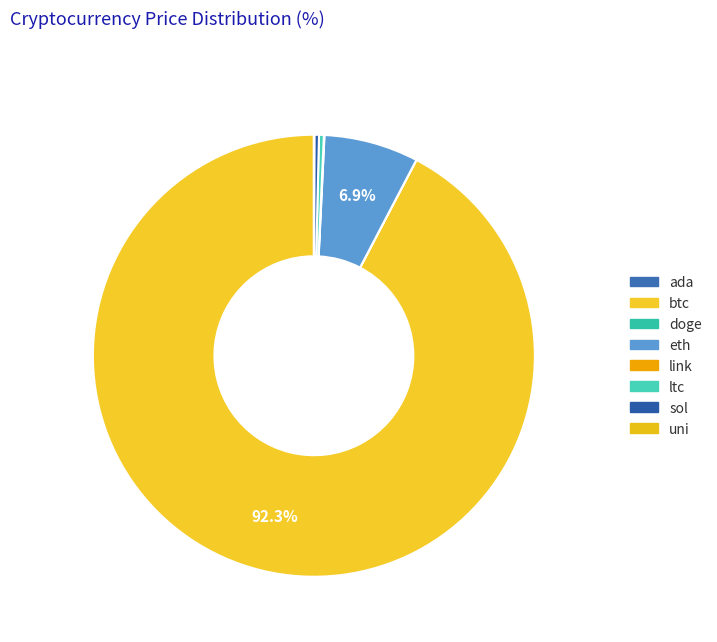

Which has a higher value, doge or link?

link